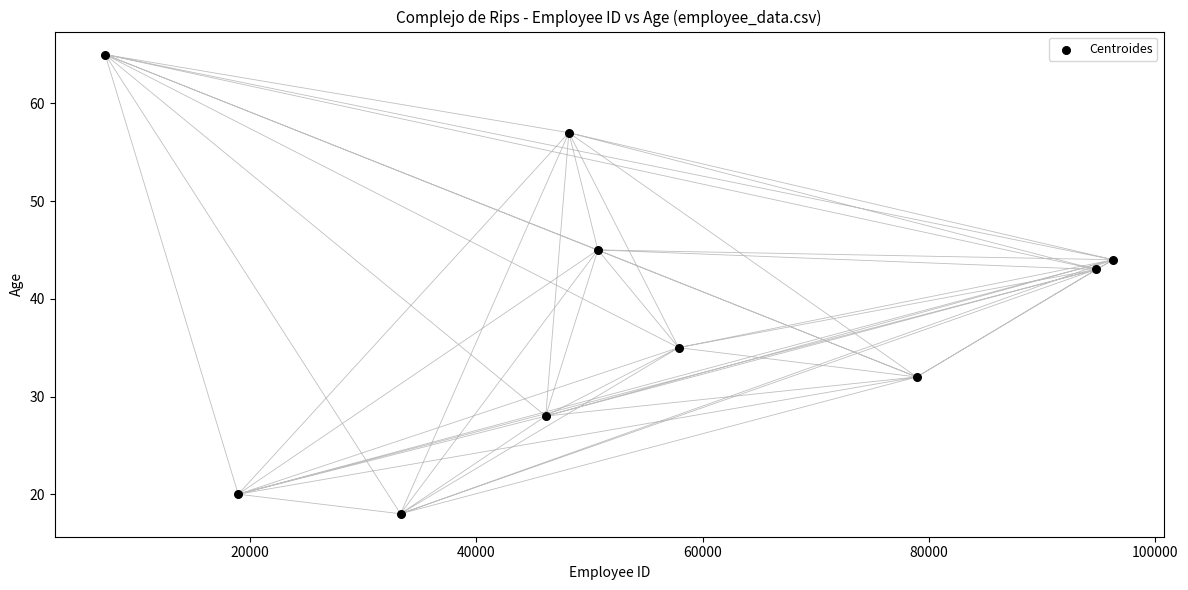

What is the range of Y values (max minus min)?

47